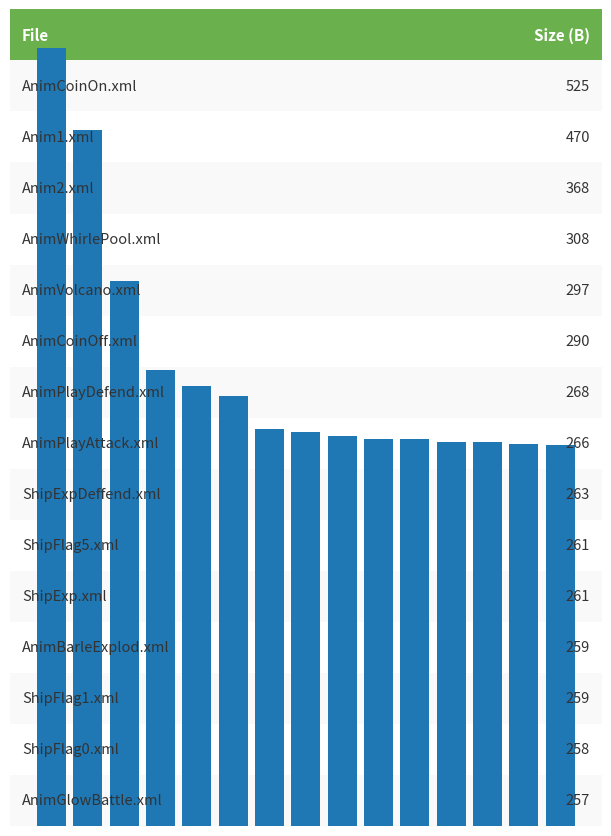

Does the chart contain stacked bars?

No